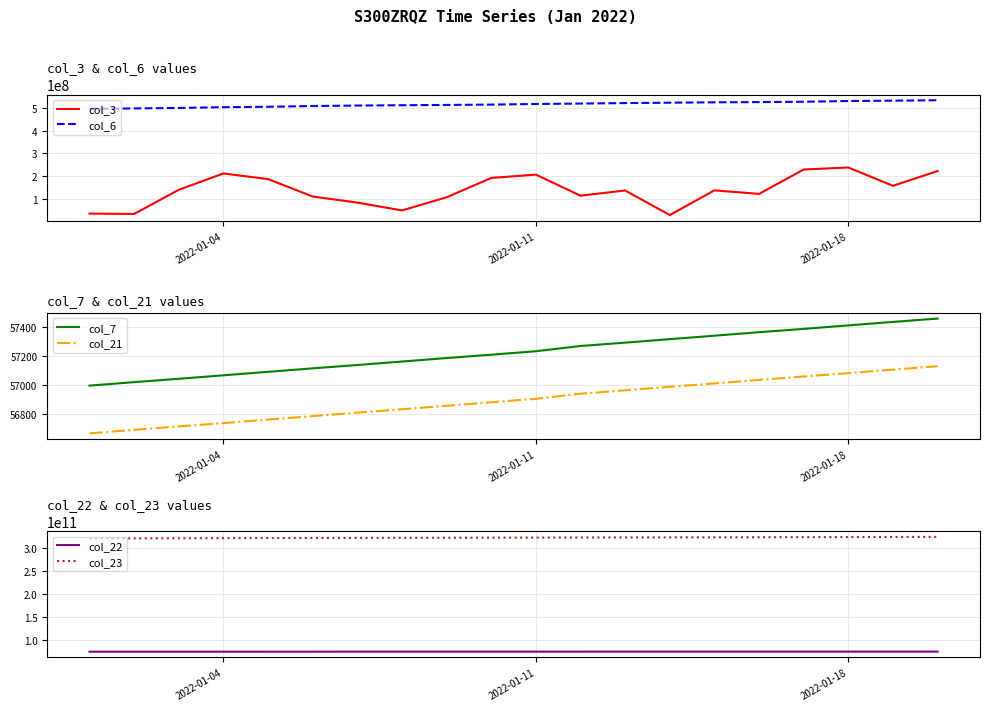

The value of col_22 at 2022-01-04 is 127387517534. True or false?

False